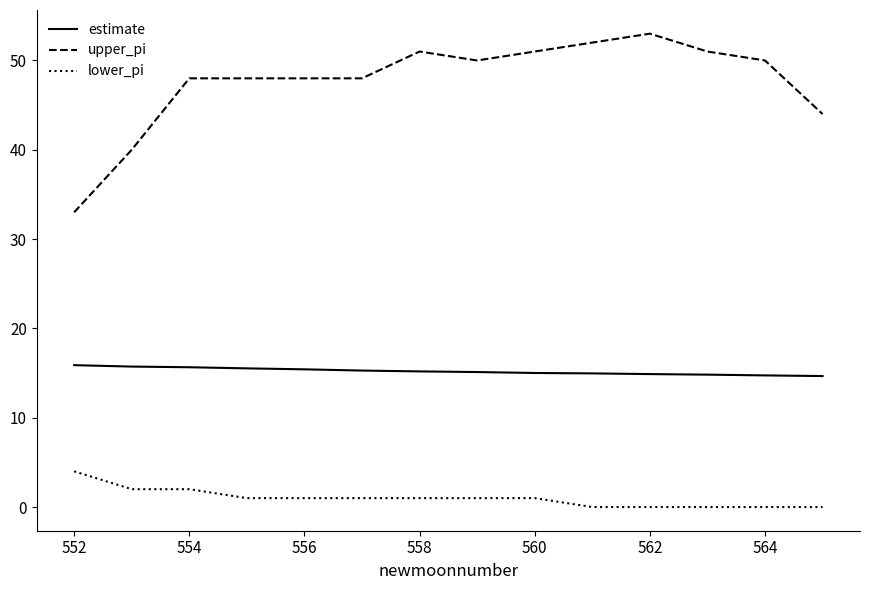

What is the highest value of the lower_pi series?

4.0